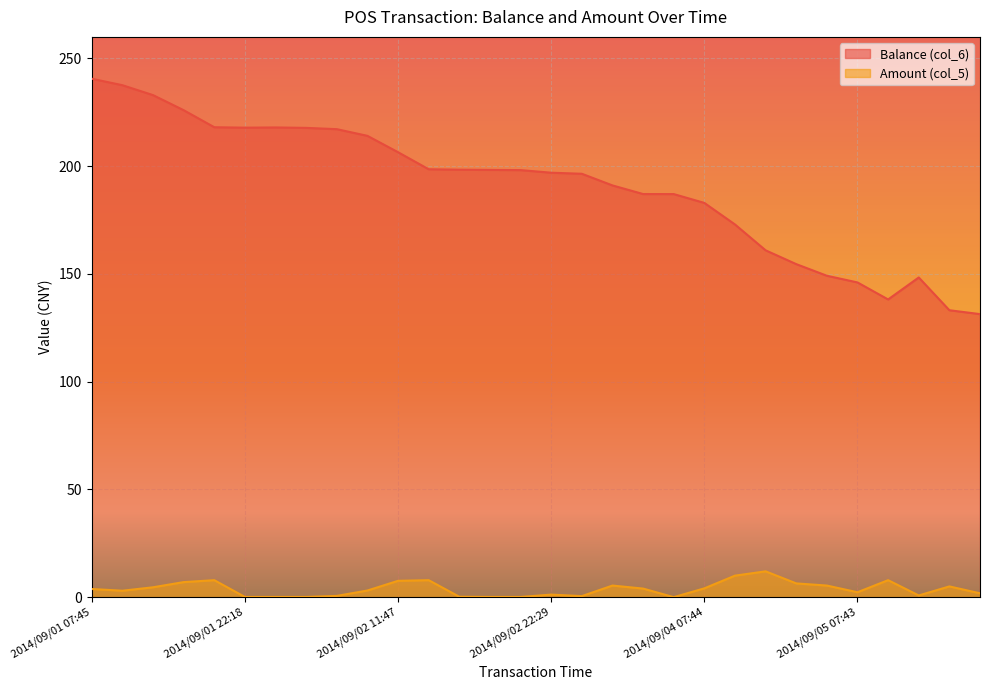

Does the chart display data point markers on the line(s)?

No